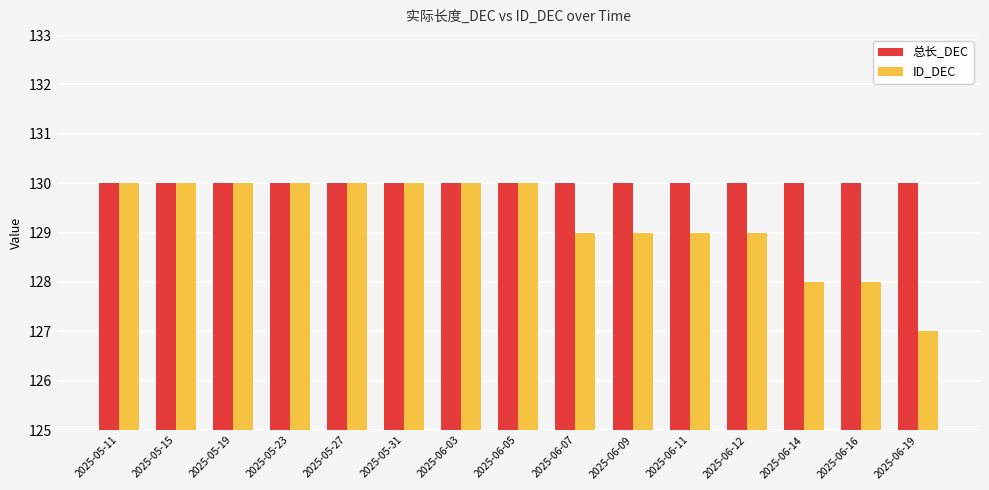

Rank the series at 2025-06-16 from highest to lowest value.

总长_DEC, ID_DEC